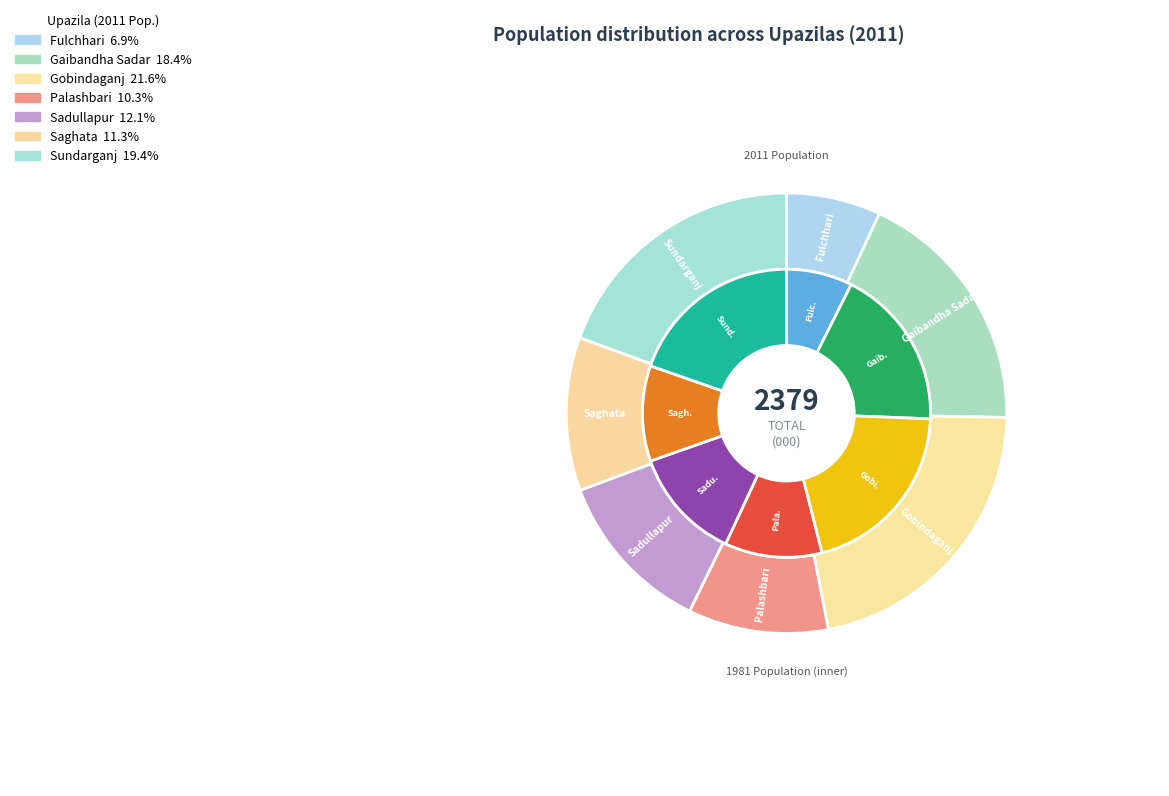

What percentage is the values_1981 slice, to the nearest percent?

18%